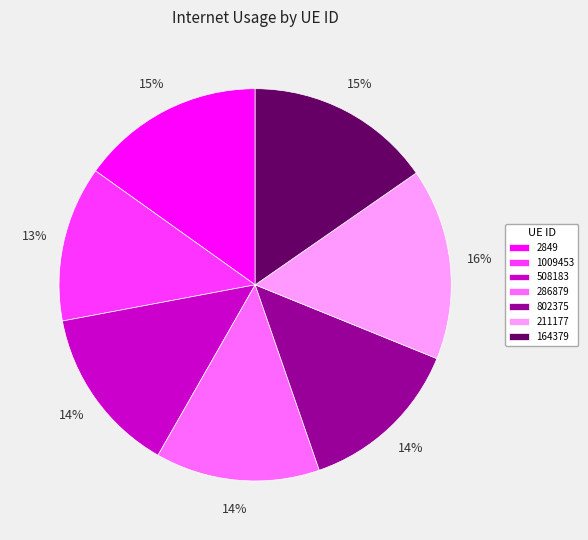

Which slice is the smallest?

1009453